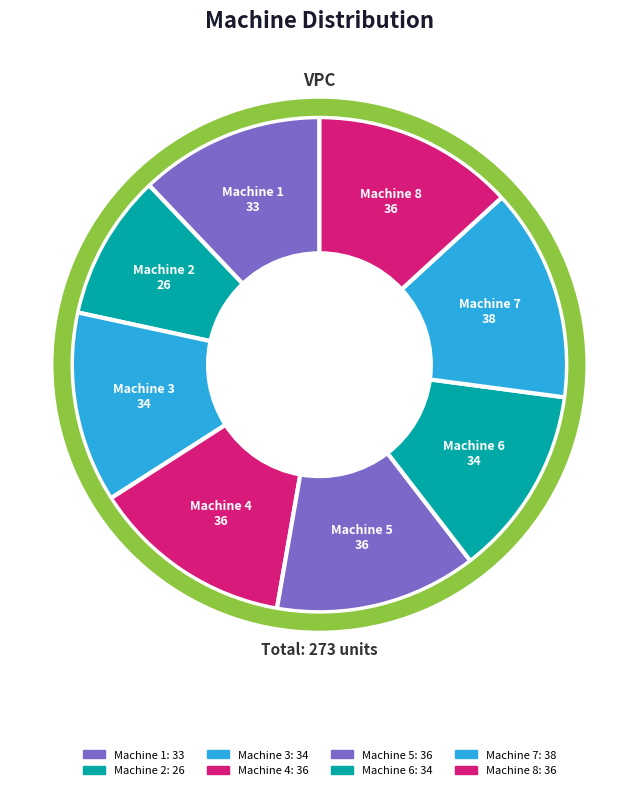

What is the total percentage of Machine 1 and Machine 4?

25.3%